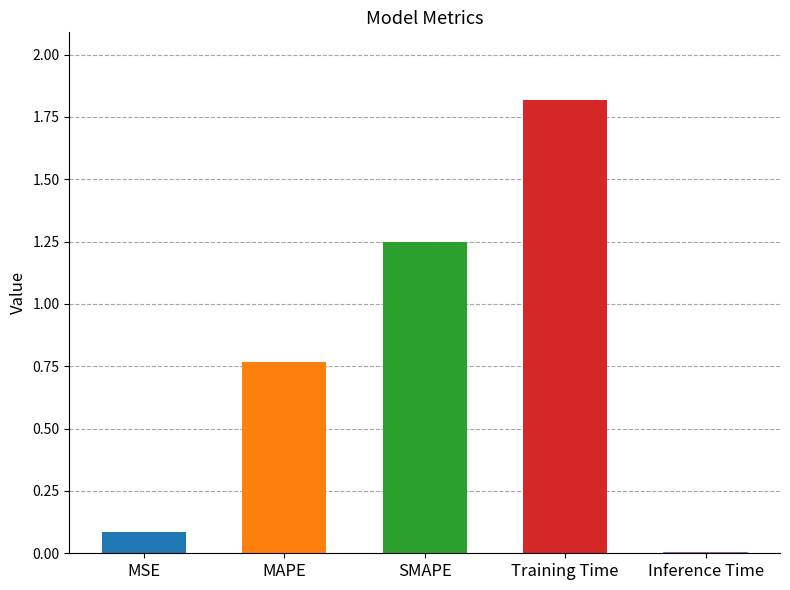

How many bars are there in total?

5